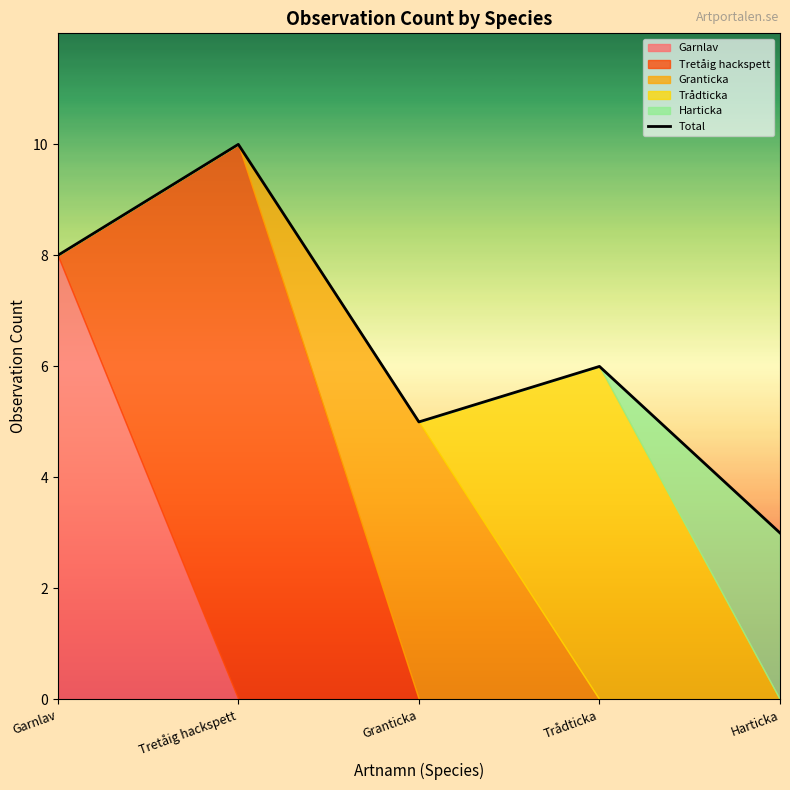

What is the difference between the maximum and minimum values?

7